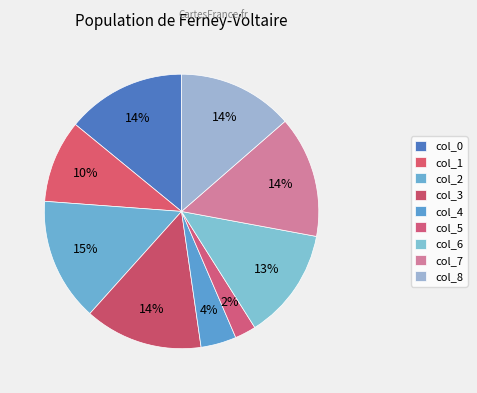

How many slices are in this pie chart?

9